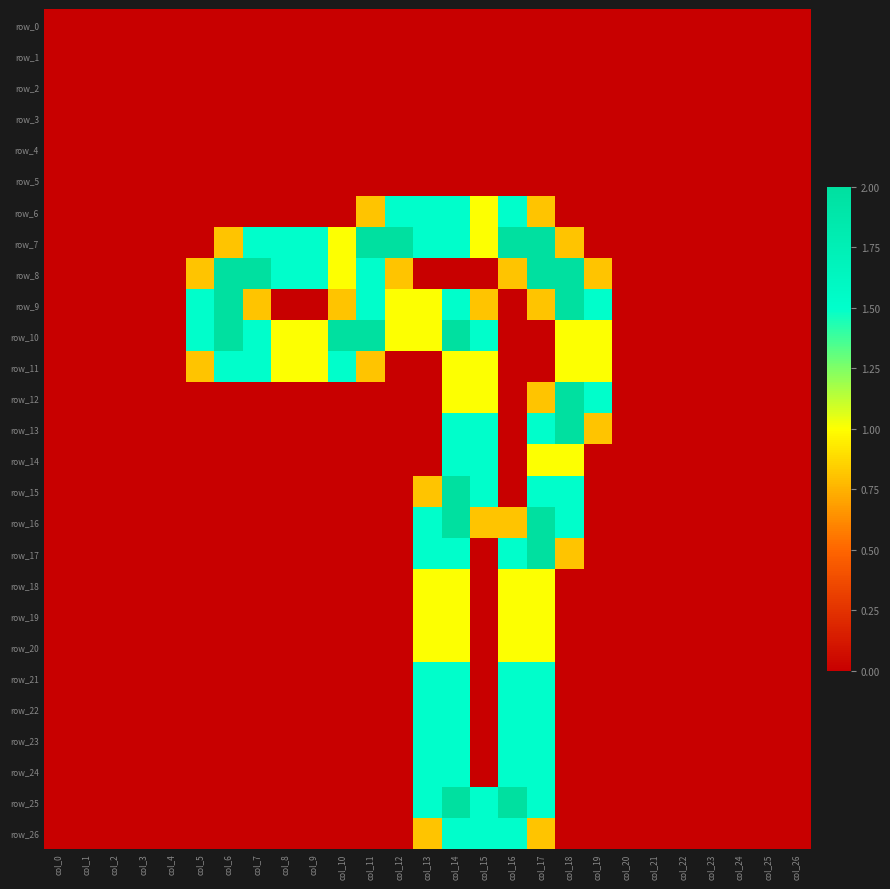

Reading right to left, list all the values displayed in this chart.

row_0: col_26=0.0	col_25=0.0	col_24=0.0	col_23=0.0	col_22=0.0	col_21=0.0	col_20=0.0	col_19=0.0	col_18=0.0	col_17=0.0	col_16=0.0	col_15=0.0	col_14=0.0	col_13=0.0	col_12=0.0	col_11=0.0	col_10=0.0	col_9=0.0	col_8=0.0	col_7=0.0	col_6=0.0	col_5=0.0	col_4=0.0	col_3=0.0	col_2=0.0	col_1=0.0	col_0=0.0
row_1: col_26=0.0	col_25=0.0	col_24=0.0	col_23=0.0	col_22=0.0	col_21=0.0	col_20=0.0	col_19=0.0	col_18=0.0	col_17=0.0	col_16=0.0	col_15=0.0	col_14=0.0	col_13=0.0	col_12=0.0	col_11=0.0	col_10=0.0	col_9=0.0	col_8=0.0	col_7=0.0	col_6=0.0	col_5=0.0	col_4=0.0	col_3=0.0	col_2=0.0	col_1=0.0	col_0=0.0
row_2: col_26=0.0	col_25=0.0	col_24=0.0	col_23=0.0	col_22=0.0	col_21=0.0	col_20=0.0	col_19=0.0	col_18=0.0	col_17=0.0	col_16=0.0	col_15=0.0	col_14=0.0	col_13=0.0	col_12=0.0	col_11=0.0	col_10=0.0	col_9=0.0	col_8=0.0	col_7=0.0	col_6=0.0	col_5=0.0	col_4=0.0	col_3=0.0	col_2=0.0	col_1=0.0	col_0=0.0
row_3: col_26=0.0	col_25=0.0	col_24=0.0	col_23=0.0	col_22=0.0	col_21=0.0	col_20=0.0	col_19=0.0	col_18=0.0	col_17=0.0	col_16=0.0	col_15=0.0	col_14=0.0	col_13=0.0	col_12=0.0	col_11=0.0	col_10=0.0	col_9=0.0	col_8=0.0	col_7=0.0	col_6=0.0	col_5=0.0	col_4=0.0	col_3=0.0	col_2=0.0	col_1=0.0	col_0=0.0
row_4: col_26=0.0	col_25=0.0	col_24=0.0	col_23=0.0	col_22=0.0	col_21=0.0	col_20=0.0	col_19=0.0	col_18=0.0	col_17=0.0	col_16=0.0	col_15=0.0	col_14=0.0	col_13=0.0	col_12=0.0	col_11=0.0	col_10=0.0	col_9=0.0	col_8=0.0	col_7=0.0	col_6=0.0	col_5=0.0	col_4=0.0	col_3=0.0	col_2=0.0	col_1=0.0	col_0=0.0
row_5: col_26=0.0	col_25=0.0	col_24=0.0	col_23=0.0	col_22=0.0	col_21=0.0	col_20=0.0	col_19=0.0	col_18=0.0	col_17=0.0	col_16=0.0	col_15=0.0	col_14=0.0	col_13=0.0	col_12=0.0	col_11=0.0	col_10=0.0	col_9=0.0	col_8=0.0	col_7=0.0	col_6=0.0	col_5=0.0	col_4=0.0	col_3=0.0	col_2=0.0	col_1=0.0	col_0=0.0
row_6: col_26=0.0	col_25=0.0	col_24=0.0	col_23=0.0	col_22=0.0	col_21=0.0	col_20=0.0	col_19=0.0	col_18=0.0	col_17=0.8	col_16=1.5	col_15=1.0	col_14=1.5	col_13=1.5	col_12=1.5	col_11=0.8	col_10=0.0	col_9=0.0	col_8=0.0	col_7=0.0	col_6=0.0	col_5=0.0	col_4=0.0	col_3=0.0	col_2=0.0	col_1=0.0	col_0=0.0
row_7: col_26=0.0	col_25=0.0	col_24=0.0	col_23=0.0	col_22=0.0	col_21=0.0	col_20=0.0	col_19=0.0	col_18=0.8	col_17=2.0	col_16=2.0	col_15=1.0	col_14=1.5	col_13=1.5	col_12=2.0	col_11=2.0	col_10=1.0	col_9=1.5	col_8=1.5	col_7=1.5	col_6=0.8	col_5=0.0	col_4=0.0	col_3=0.0	col_2=0.0	col_1=0.0	col_0=0.0
row_8: col_26=0.0	col_25=0.0	col_24=0.0	col_23=0.0	col_22=0.0	col_21=0.0	col_20=0.0	col_19=0.8	col_18=2.0	col_17=2.0	col_16=0.8	col_15=0.0	col_14=0.0	col_13=0.0	col_12=0.8	col_11=1.5	col_10=1.0	col_9=1.5	col_8=1.5	col_7=2.0	col_6=2.0	col_5=0.8	col_4=0.0	col_3=0.0	col_2=0.0	col_1=0.0	col_0=0.0
row_9: col_26=0.0	col_25=0.0	col_24=0.0	col_23=0.0	col_22=0.0	col_21=0.0	col_20=0.0	col_19=1.5	col_18=2.0	col_17=0.8	col_16=0.0	col_15=0.8	col_14=1.5	col_13=1.0	col_12=1.0	col_11=1.5	col_10=0.8	col_9=0.0	col_8=0.0	col_7=0.8	col_6=2.0	col_5=1.5	col_4=0.0	col_3=0.0	col_2=0.0	col_1=0.0	col_0=0.0
row_10: col_26=0.0	col_25=0.0	col_24=0.0	col_23=0.0	col_22=0.0	col_21=0.0	col_20=0.0	col_19=1.0	col_18=1.0	col_17=0.0	col_16=0.0	col_15=1.5	col_14=2.0	col_13=1.0	col_12=1.0	col_11=2.0	col_10=2.0	col_9=1.0	col_8=1.0	col_7=1.5	col_6=2.0	col_5=1.5	col_4=0.0	col_3=0.0	col_2=0.0	col_1=0.0	col_0=0.0
row_11: col_26=0.0	col_25=0.0	col_24=0.0	col_23=0.0	col_22=0.0	col_21=0.0	col_20=0.0	col_19=1.0	col_18=1.0	col_17=0.0	col_16=0.0	col_15=1.0	col_14=1.0	col_13=0.0	col_12=0.0	col_11=0.8	col_10=1.5	col_9=1.0	col_8=1.0	col_7=1.5	col_6=1.5	col_5=0.8	col_4=0.0	col_3=0.0	col_2=0.0	col_1=0.0	col_0=0.0
row_12: col_26=0.0	col_25=0.0	col_24=0.0	col_23=0.0	col_22=0.0	col_21=0.0	col_20=0.0	col_19=1.5	col_18=2.0	col_17=0.8	col_16=0.0	col_15=1.0	col_14=1.0	col_13=0.0	col_12=0.0	col_11=0.0	col_10=0.0	col_9=0.0	col_8=0.0	col_7=0.0	col_6=0.0	col_5=0.0	col_4=0.0	col_3=0.0	col_2=0.0	col_1=0.0	col_0=0.0
row_13: col_26=0.0	col_25=0.0	col_24=0.0	col_23=0.0	col_22=0.0	col_21=0.0	col_20=0.0	col_19=0.8	col_18=2.0	col_17=1.5	col_16=0.0	col_15=1.5	col_14=1.5	col_13=0.0	col_12=0.0	col_11=0.0	col_10=0.0	col_9=0.0	col_8=0.0	col_7=0.0	col_6=0.0	col_5=0.0	col_4=0.0	col_3=0.0	col_2=0.0	col_1=0.0	col_0=0.0
row_14: col_26=0.0	col_25=0.0	col_24=0.0	col_23=0.0	col_22=0.0	col_21=0.0	col_20=0.0	col_19=0.0	col_18=1.0	col_17=1.0	col_16=0.0	col_15=1.5	col_14=1.5	col_13=0.0	col_12=0.0	col_11=0.0	col_10=0.0	col_9=0.0	col_8=0.0	col_7=0.0	col_6=0.0	col_5=0.0	col_4=0.0	col_3=0.0	col_2=0.0	col_1=0.0	col_0=0.0
row_15: col_26=0.0	col_25=0.0	col_24=0.0	col_23=0.0	col_22=0.0	col_21=0.0	col_20=0.0	col_19=0.0	col_18=1.5	col_17=1.5	col_16=0.0	col_15=1.5	col_14=2.0	col_13=0.8	col_12=0.0	col_11=0.0	col_10=0.0	col_9=0.0	col_8=0.0	col_7=0.0	col_6=0.0	col_5=0.0	col_4=0.0	col_3=0.0	col_2=0.0	col_1=0.0	col_0=0.0
row_16: col_26=0.0	col_25=0.0	col_24=0.0	col_23=0.0	col_22=0.0	col_21=0.0	col_20=0.0	col_19=0.0	col_18=1.5	col_17=2.0	col_16=0.8	col_15=0.8	col_14=2.0	col_13=1.5	col_12=0.0	col_11=0.0	col_10=0.0	col_9=0.0	col_8=0.0	col_7=0.0	col_6=0.0	col_5=0.0	col_4=0.0	col_3=0.0	col_2=0.0	col_1=0.0	col_0=0.0
row_17: col_26=0.0	col_25=0.0	col_24=0.0	col_23=0.0	col_22=0.0	col_21=0.0	col_20=0.0	col_19=0.0	col_18=0.8	col_17=2.0	col_16=1.5	col_15=0.0	col_14=1.5	col_13=1.5	col_12=0.0	col_11=0.0	col_10=0.0	col_9=0.0	col_8=0.0	col_7=0.0	col_6=0.0	col_5=0.0	col_4=0.0	col_3=0.0	col_2=0.0	col_1=0.0	col_0=0.0
row_18: col_26=0.0	col_25=0.0	col_24=0.0	col_23=0.0	col_22=0.0	col_21=0.0	col_20=0.0	col_19=0.0	col_18=0.0	col_17=1.0	col_16=1.0	col_15=0.0	col_14=1.0	col_13=1.0	col_12=0.0	col_11=0.0	col_10=0.0	col_9=0.0	col_8=0.0	col_7=0.0	col_6=0.0	col_5=0.0	col_4=0.0	col_3=0.0	col_2=0.0	col_1=0.0	col_0=0.0
row_19: col_26=0.0	col_25=0.0	col_24=0.0	col_23=0.0	col_22=0.0	col_21=0.0	col_20=0.0	col_19=0.0	col_18=0.0	col_17=1.0	col_16=1.0	col_15=0.0	col_14=1.0	col_13=1.0	col_12=0.0	col_11=0.0	col_10=0.0	col_9=0.0	col_8=0.0	col_7=0.0	col_6=0.0	col_5=0.0	col_4=0.0	col_3=0.0	col_2=0.0	col_1=0.0	col_0=0.0
row_20: col_26=0.0	col_25=0.0	col_24=0.0	col_23=0.0	col_22=0.0	col_21=0.0	col_20=0.0	col_19=0.0	col_18=0.0	col_17=1.0	col_16=1.0	col_15=0.0	col_14=1.0	col_13=1.0	col_12=0.0	col_11=0.0	col_10=0.0	col_9=0.0	col_8=0.0	col_7=0.0	col_6=0.0	col_5=0.0	col_4=0.0	col_3=0.0	col_2=0.0	col_1=0.0	col_0=0.0
row_21: col_26=0.0	col_25=0.0	col_24=0.0	col_23=0.0	col_22=0.0	col_21=0.0	col_20=0.0	col_19=0.0	col_18=0.0	col_17=1.5	col_16=1.5	col_15=0.0	col_14=1.5	col_13=1.5	col_12=0.0	col_11=0.0	col_10=0.0	col_9=0.0	col_8=0.0	col_7=0.0	col_6=0.0	col_5=0.0	col_4=0.0	col_3=0.0	col_2=0.0	col_1=0.0	col_0=0.0
row_22: col_26=0.0	col_25=0.0	col_24=0.0	col_23=0.0	col_22=0.0	col_21=0.0	col_20=0.0	col_19=0.0	col_18=0.0	col_17=1.5	col_16=1.5	col_15=0.0	col_14=1.5	col_13=1.5	col_12=0.0	col_11=0.0	col_10=0.0	col_9=0.0	col_8=0.0	col_7=0.0	col_6=0.0	col_5=0.0	col_4=0.0	col_3=0.0	col_2=0.0	col_1=0.0	col_0=0.0
row_23: col_26=0.0	col_25=0.0	col_24=0.0	col_23=0.0	col_22=0.0	col_21=0.0	col_20=0.0	col_19=0.0	col_18=0.0	col_17=1.5	col_16=1.5	col_15=0.0	col_14=1.5	col_13=1.5	col_12=0.0	col_11=0.0	col_10=0.0	col_9=0.0	col_8=0.0	col_7=0.0	col_6=0.0	col_5=0.0	col_4=0.0	col_3=0.0	col_2=0.0	col_1=0.0	col_0=0.0
row_24: col_26=0.0	col_25=0.0	col_24=0.0	col_23=0.0	col_22=0.0	col_21=0.0	col_20=0.0	col_19=0.0	col_18=0.0	col_17=1.5	col_16=1.5	col_15=0.0	col_14=1.5	col_13=1.5	col_12=0.0	col_11=0.0	col_10=0.0	col_9=0.0	col_8=0.0	col_7=0.0	col_6=0.0	col_5=0.0	col_4=0.0	col_3=0.0	col_2=0.0	col_1=0.0	col_0=0.0
row_25: col_26=0.0	col_25=0.0	col_24=0.0	col_23=0.0	col_22=0.0	col_21=0.0	col_20=0.0	col_19=0.0	col_18=0.0	col_17=1.5	col_16=2.0	col_15=1.5	col_14=2.0	col_13=1.5	col_12=0.0	col_11=0.0	col_10=0.0	col_9=0.0	col_8=0.0	col_7=0.0	col_6=0.0	col_5=0.0	col_4=0.0	col_3=0.0	col_2=0.0	col_1=0.0	col_0=0.0
row_26: col_26=0.0	col_25=0.0	col_24=0.0	col_23=0.0	col_22=0.0	col_21=0.0	col_20=0.0	col_19=0.0	col_18=0.0	col_17=0.8	col_16=1.5	col_15=1.5	col_14=1.5	col_13=0.8	col_12=0.0	col_11=0.0	col_10=0.0	col_9=0.0	col_8=0.0	col_7=0.0	col_6=0.0	col_5=0.0	col_4=0.0	col_3=0.0	col_2=0.0	col_1=0.0	col_0=0.0